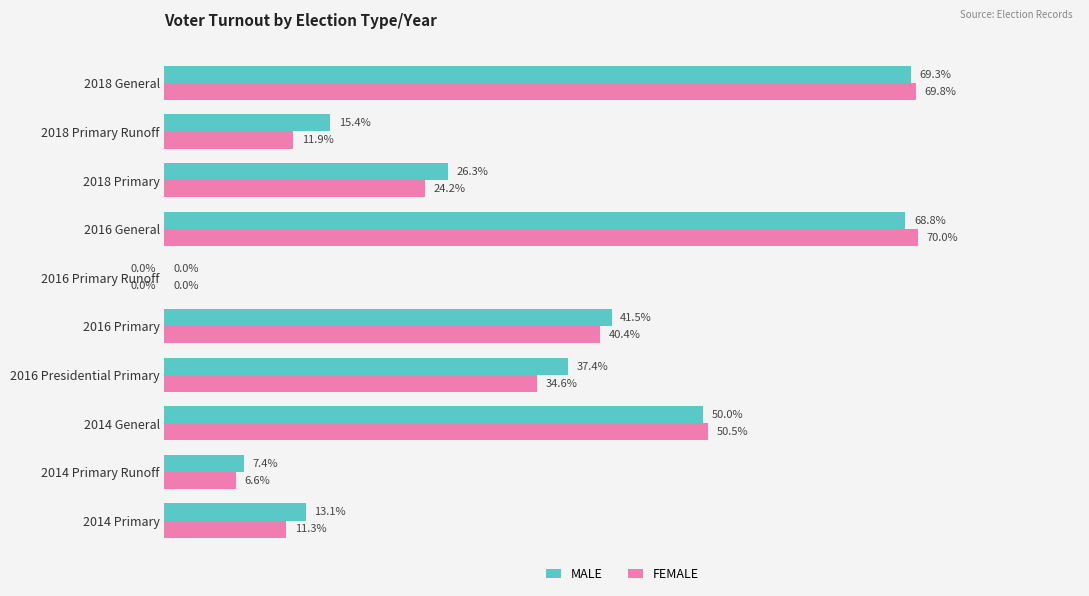

Is the value of MALE at 2018 General greater than the value of FEMALE at 2018 Primary?

Yes